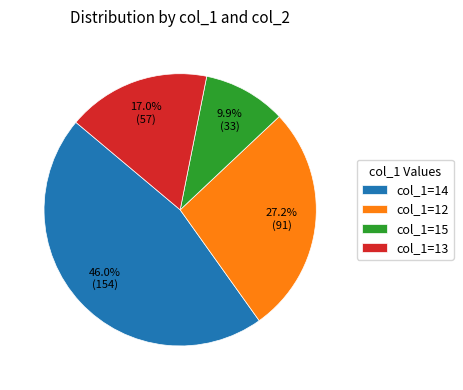

To the nearest percent, what is the average slice percentage?

25%